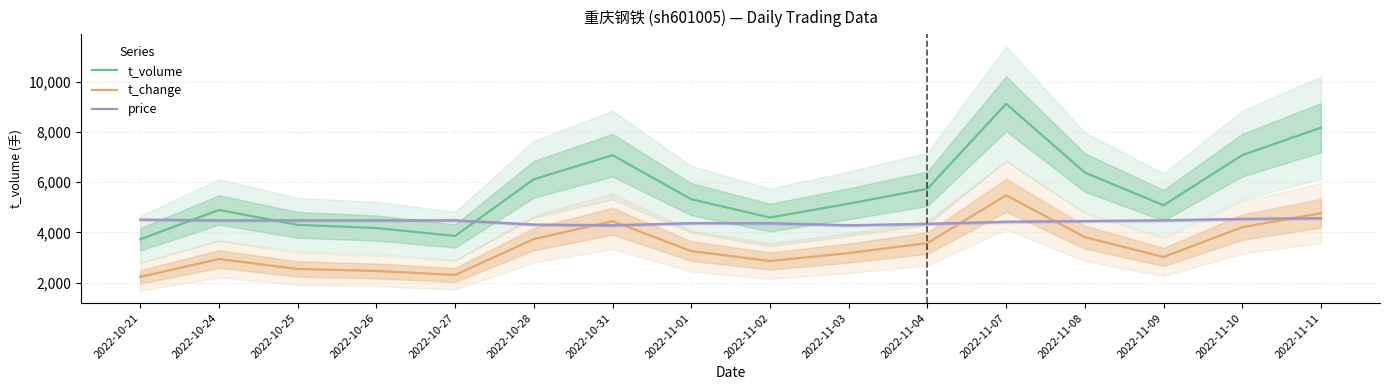

Which category has the highest value in the t_volume series?

2022-11-07